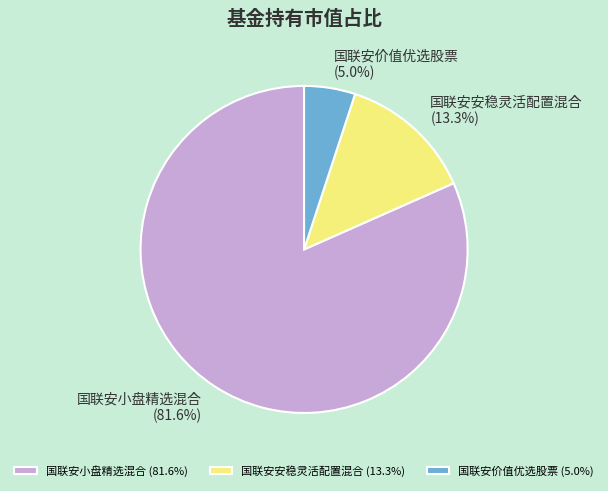

Count the number of slices in the pie.

3